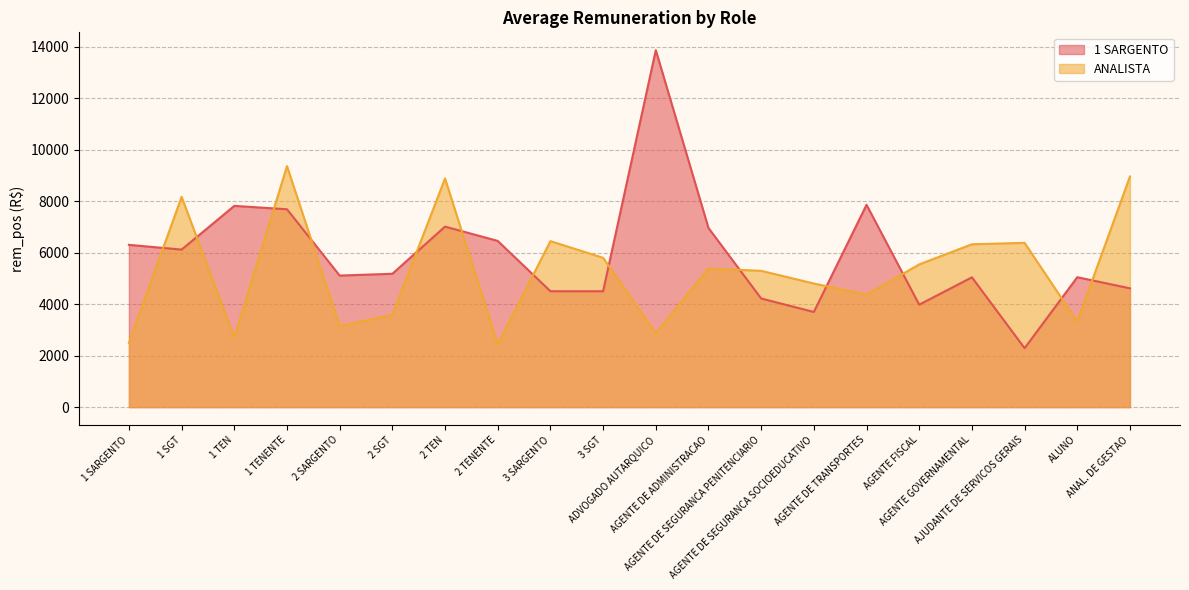

List the series in order of their peak value, lowest first.

ANALISTA, 1 SARGENTO